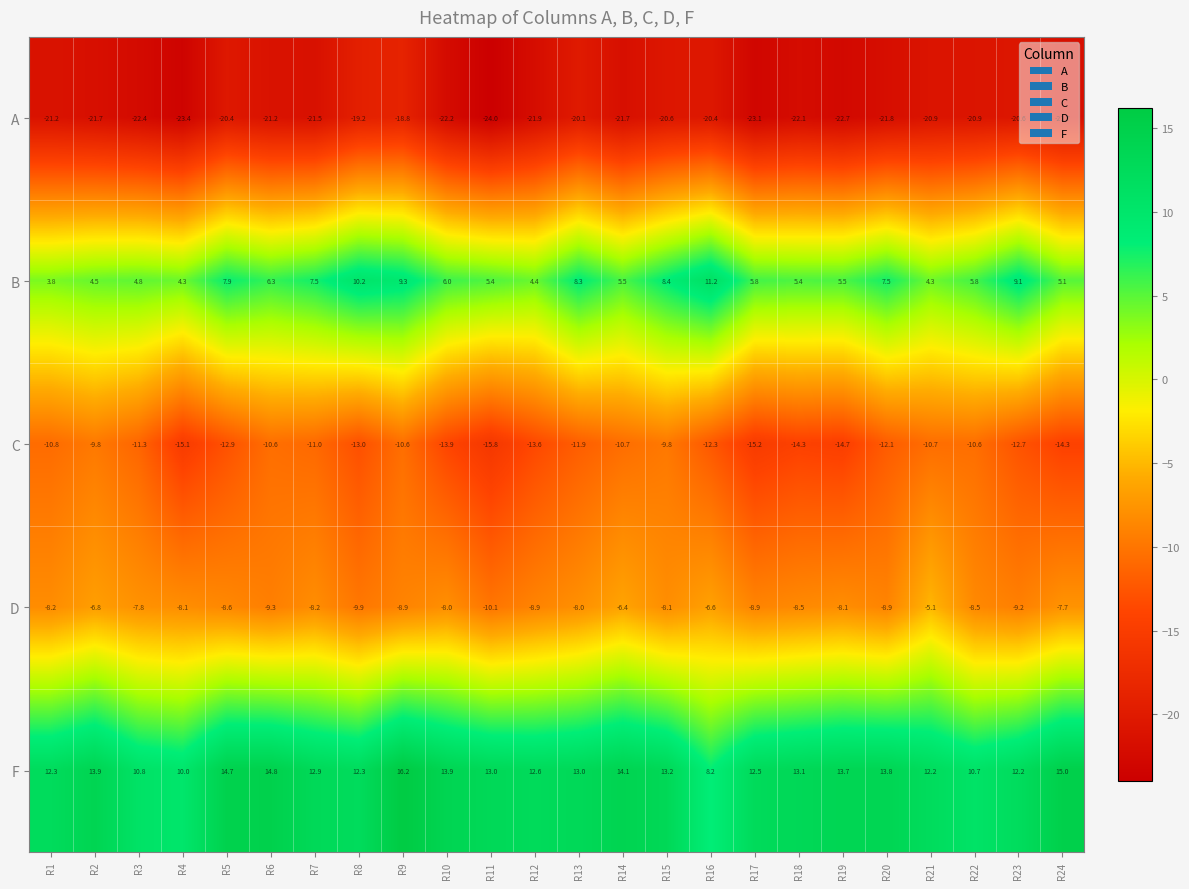

What is the approximate value of A at R5?

-20.4